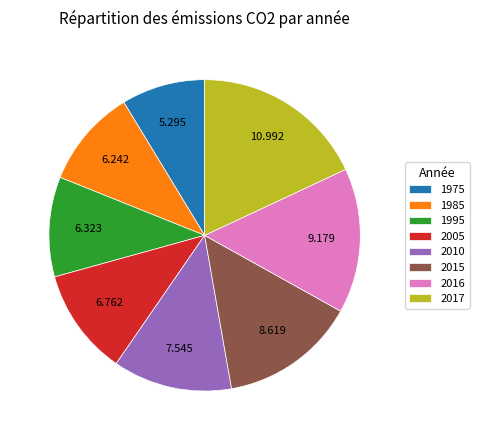

Is there any slice that represents more than half of the pie?

No